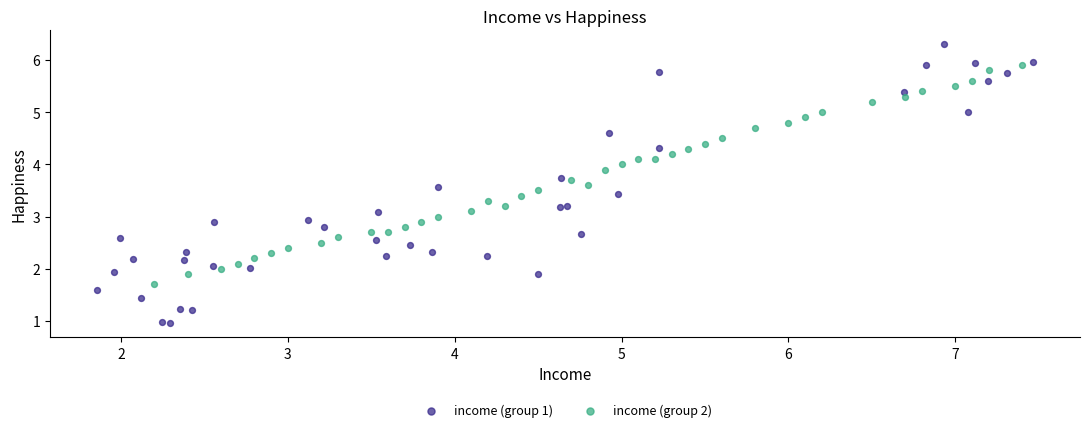

Which series has the largest Y range (max minus min)?

income (group 1)